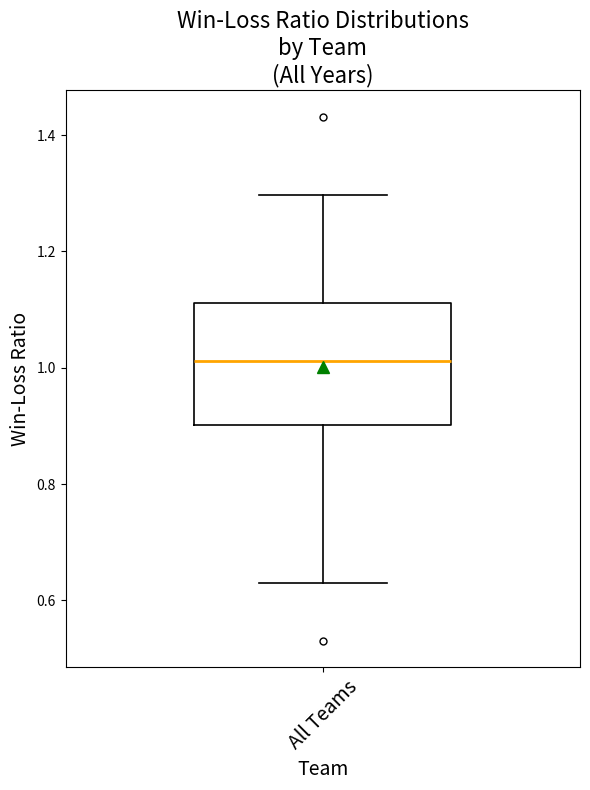

Where is the lower edge of the box for All Teams on the y-axis? The values are not printed on the chart, so give them approximately, as read against the axis.

0.90